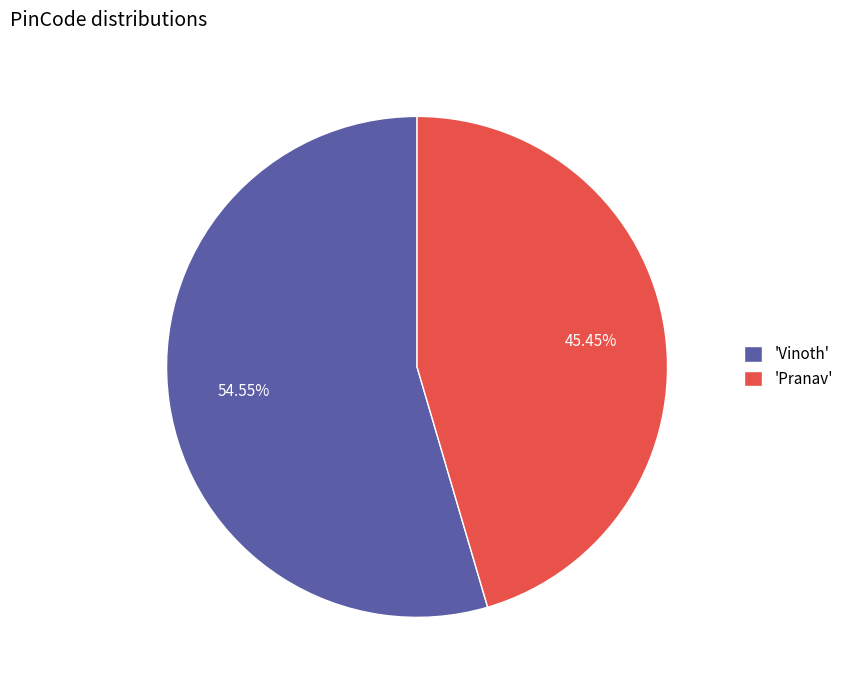

To the nearest percent, what is the average slice percentage?

50%